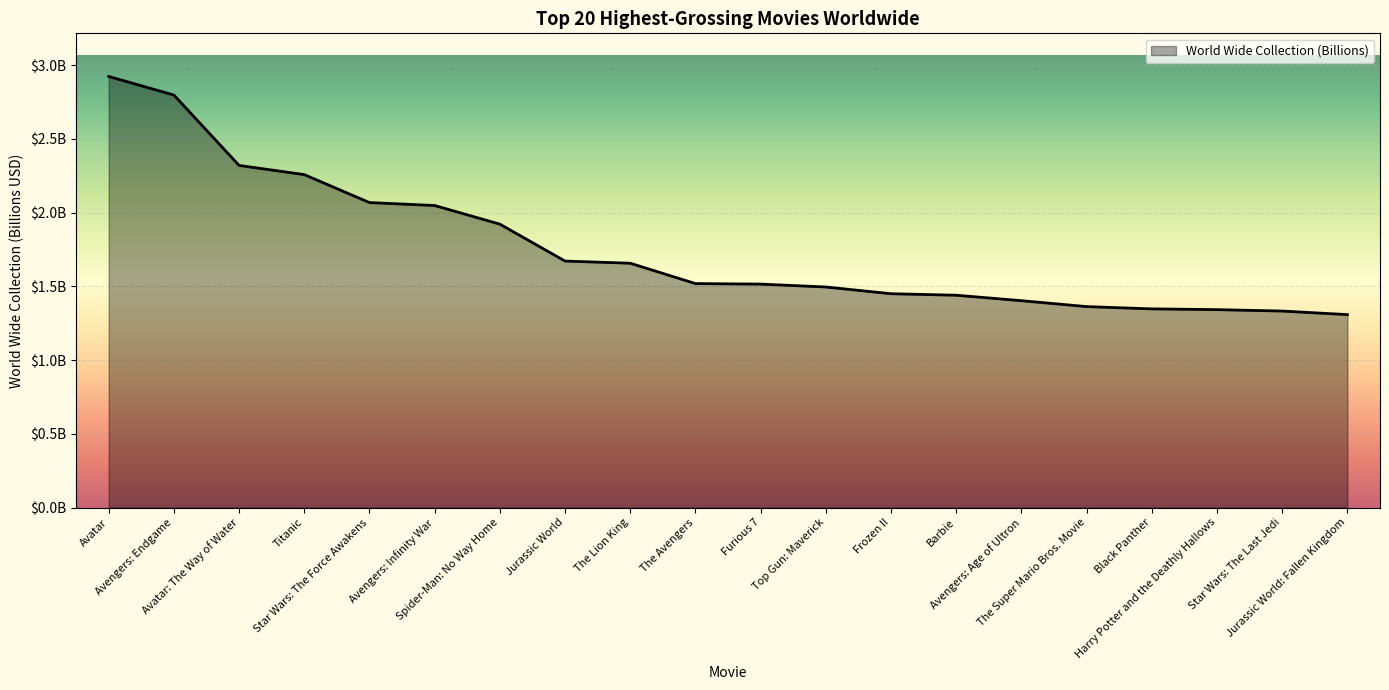

Between Frozen II and Harry Potter and the Deathly Hallows, which is larger?

Frozen II